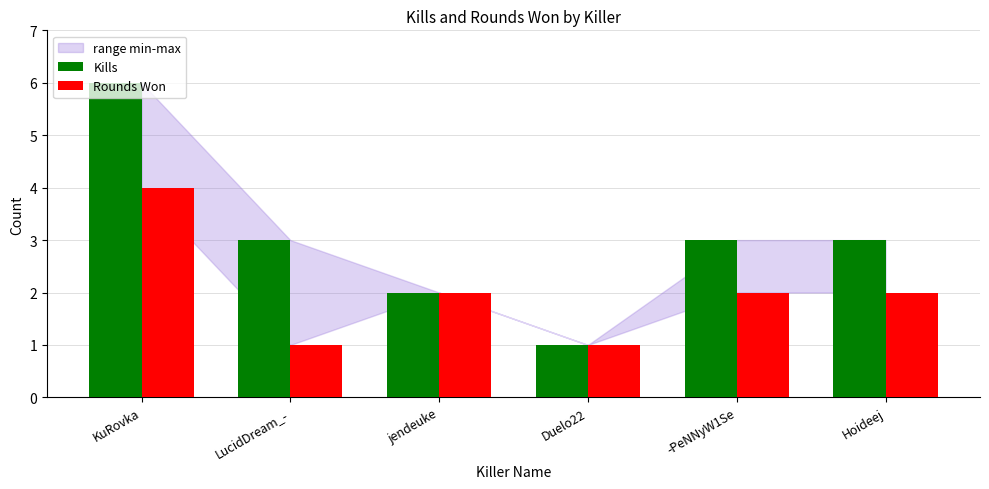

What is the sum of all Kills values?

18